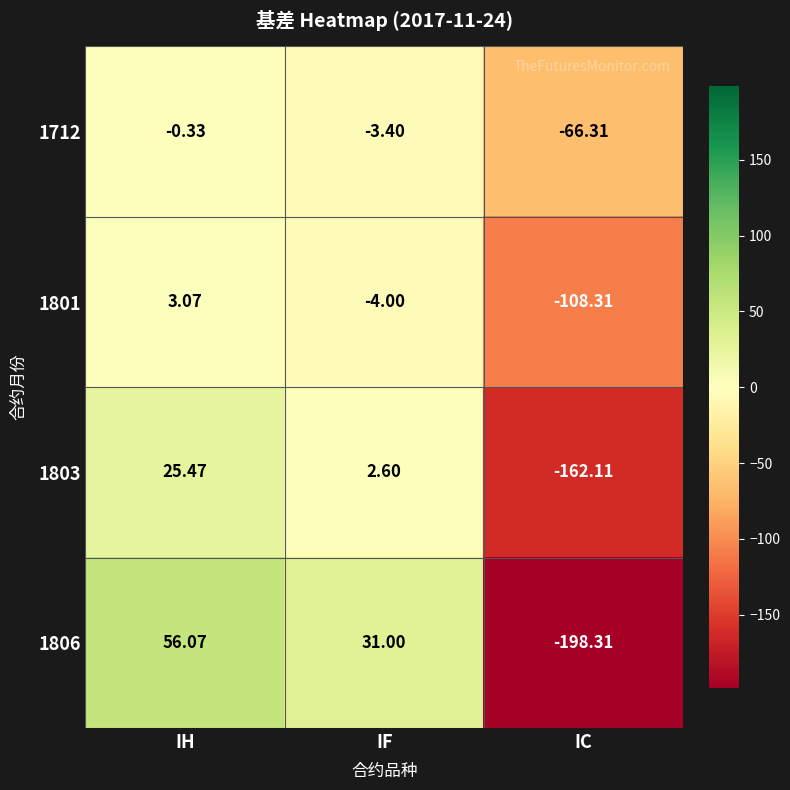

Where is 1801 nearest to the value -52?

IF